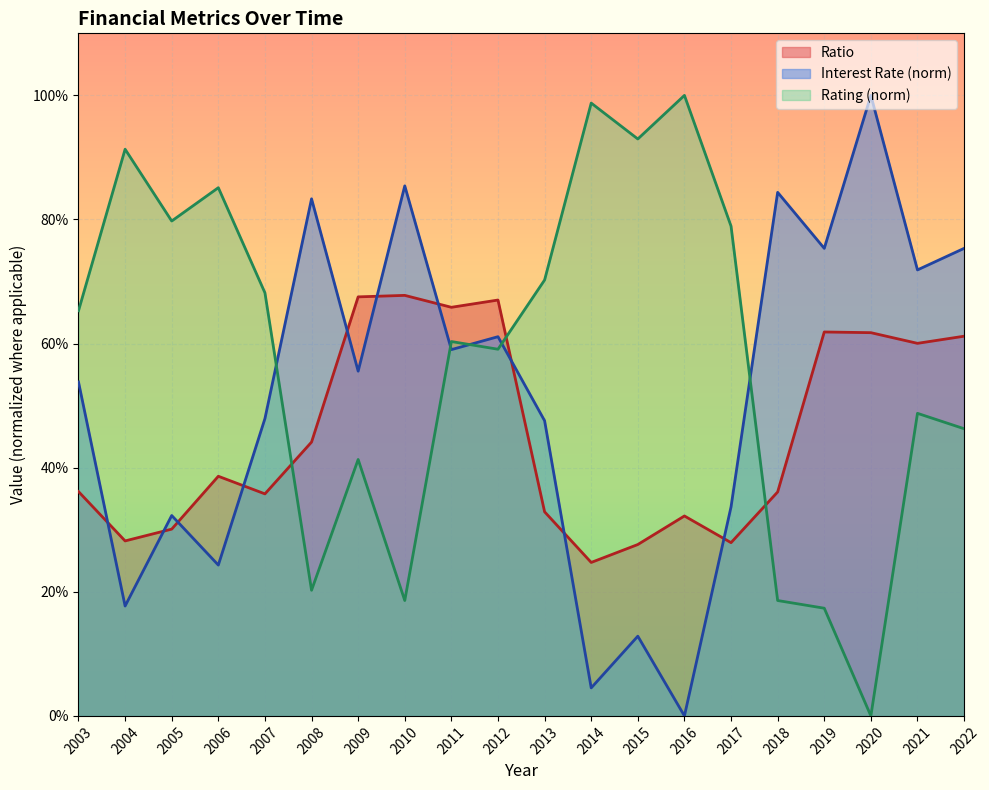

Is the value of Rating at 2013 greater than the value of Interest Rate at 2016?

Yes